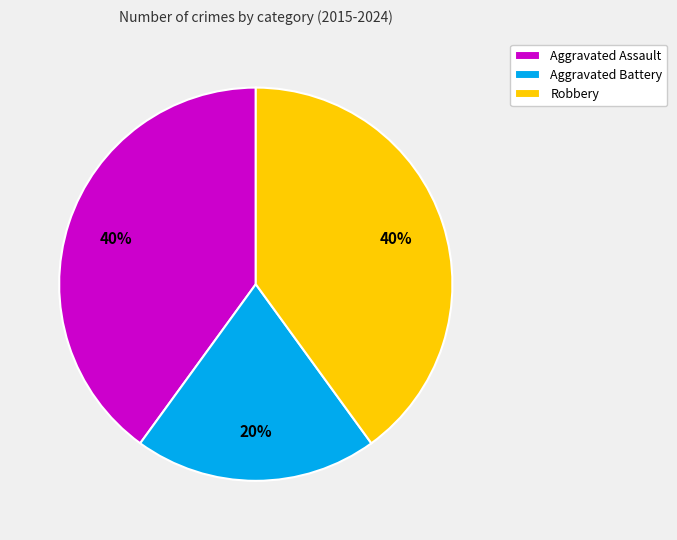

What is the ratio of the value at Aggravated Assault to the value at Aggravated Battery?

2.0